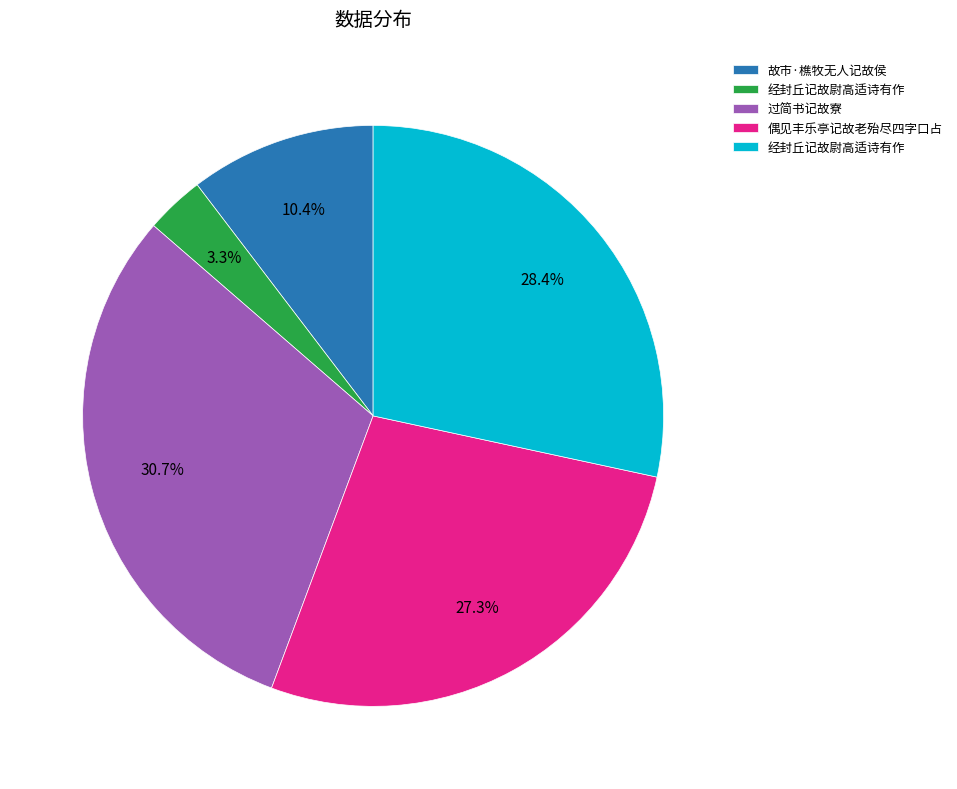

Count the number of slices in the pie.

5